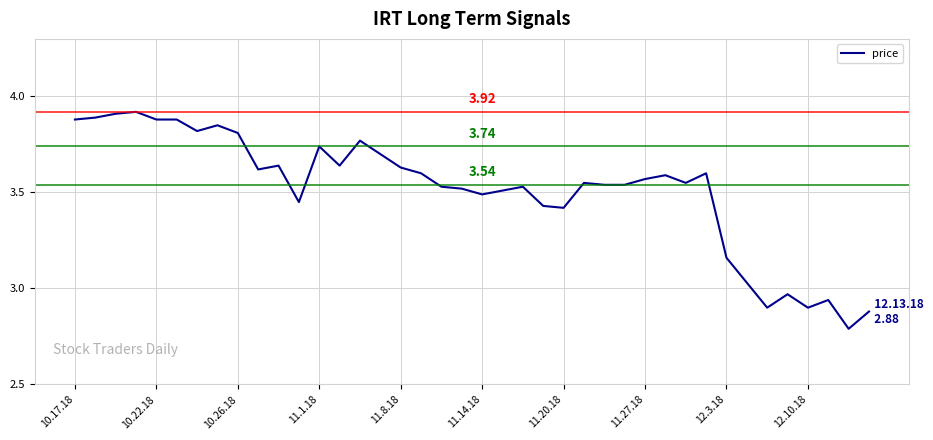

What is the difference between the maximum and minimum values?

1.1